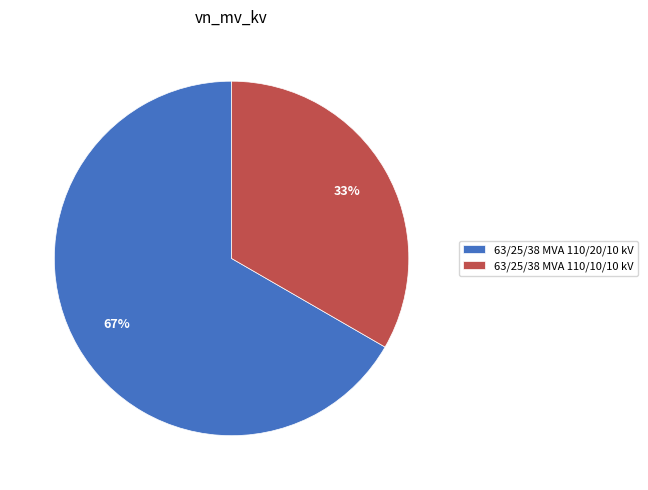

To the nearest percent, what is the average slice percentage?

50%